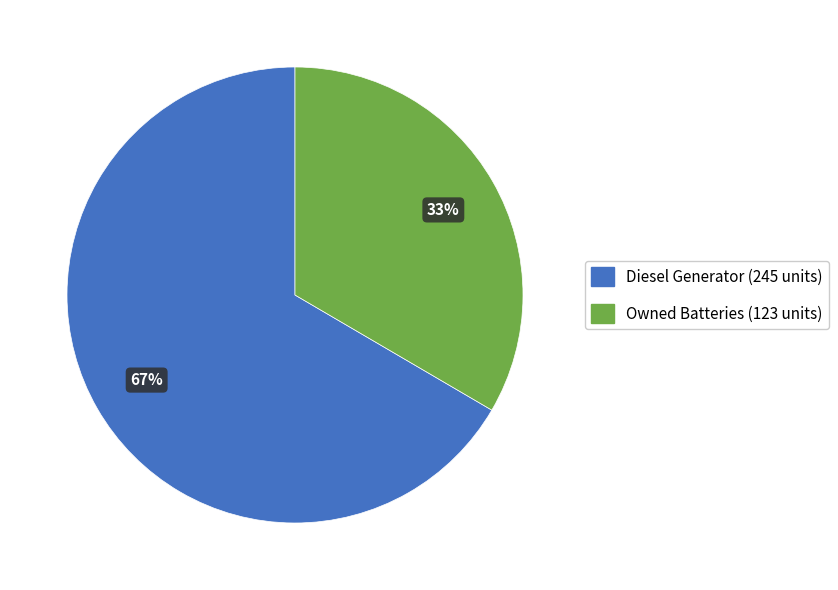

To the nearest percent, what is the average slice percentage?

50%